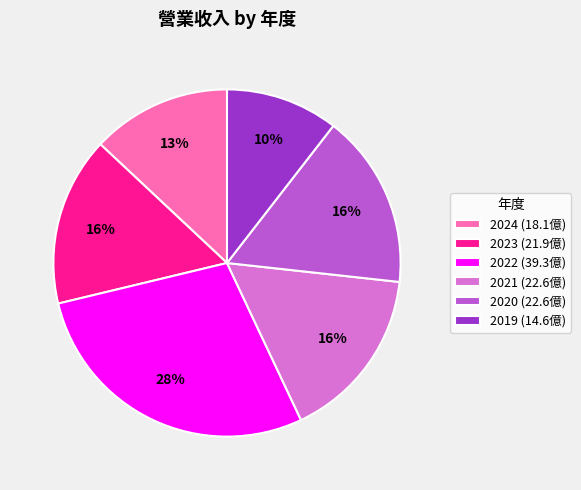

True or false: 2024 accounts for 7% of the total.

False